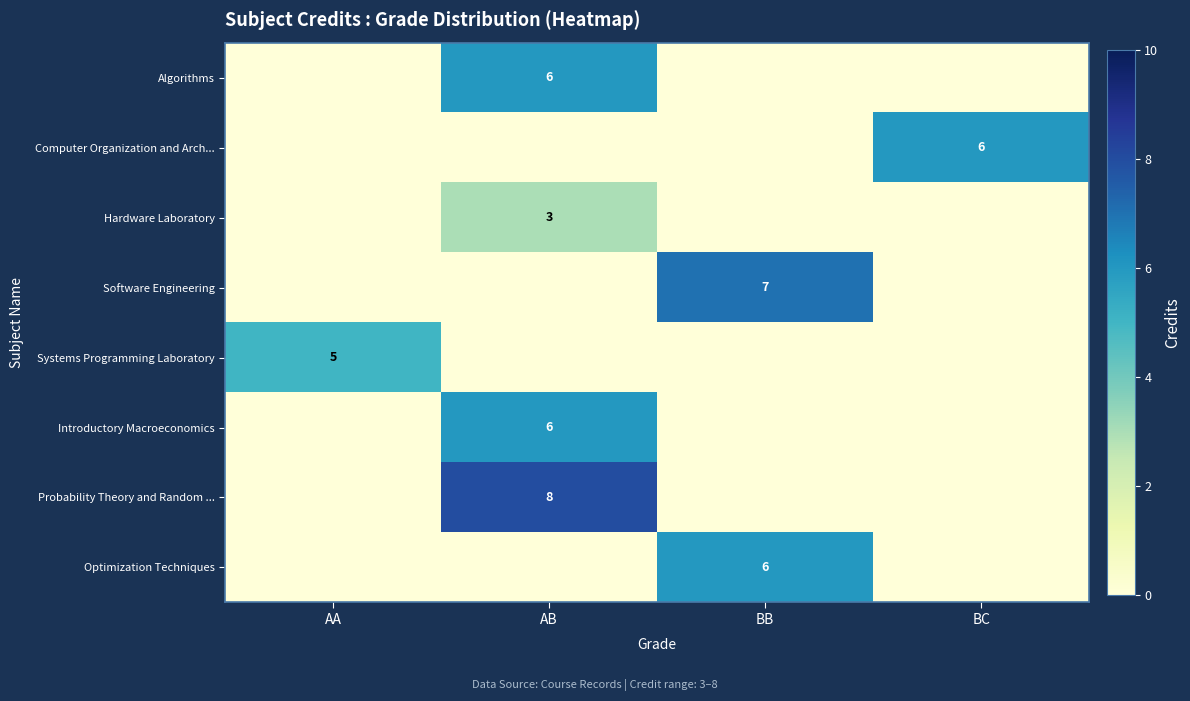

The value of Hardware Laboratory at AB is 3. True or false?

True